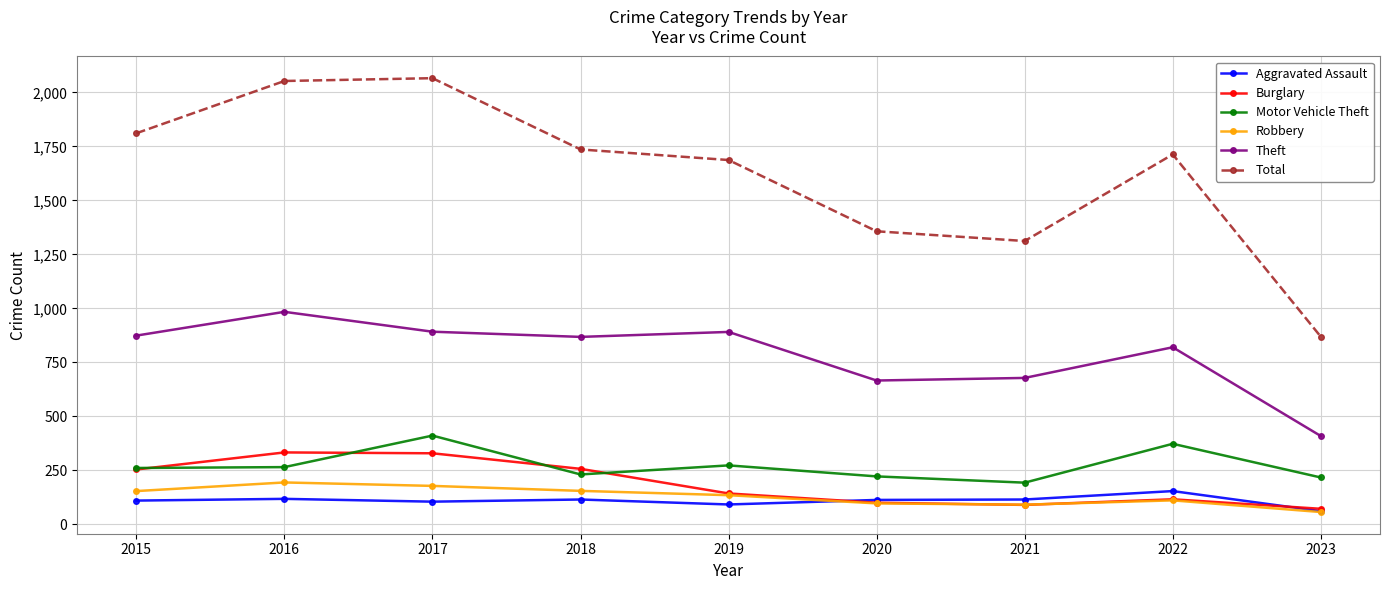

What is the sum of the Motor Vehicle Theft values at 2019 and 2017?

684